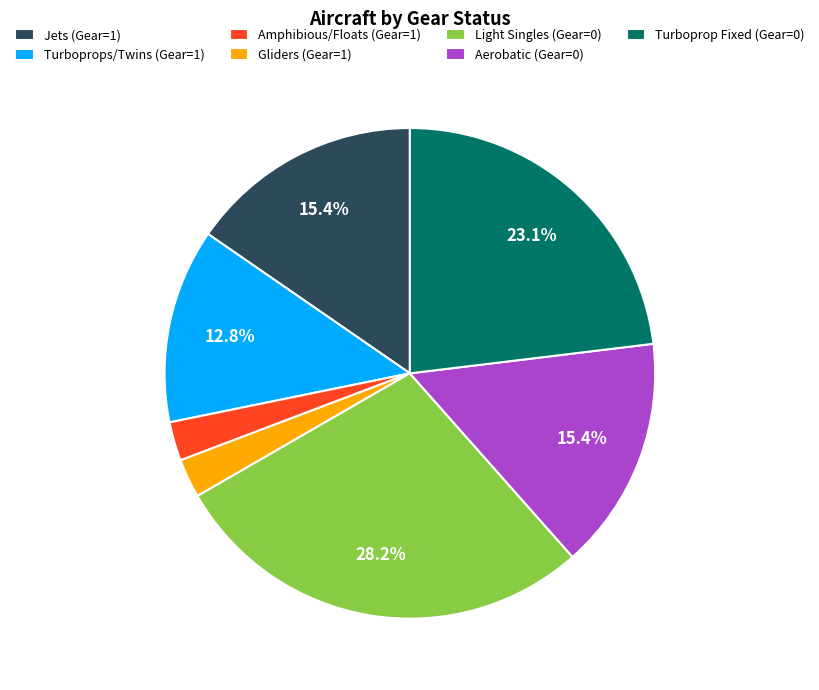

What portion of the pie excludes Light Singles (Gear=0)?

71.8%